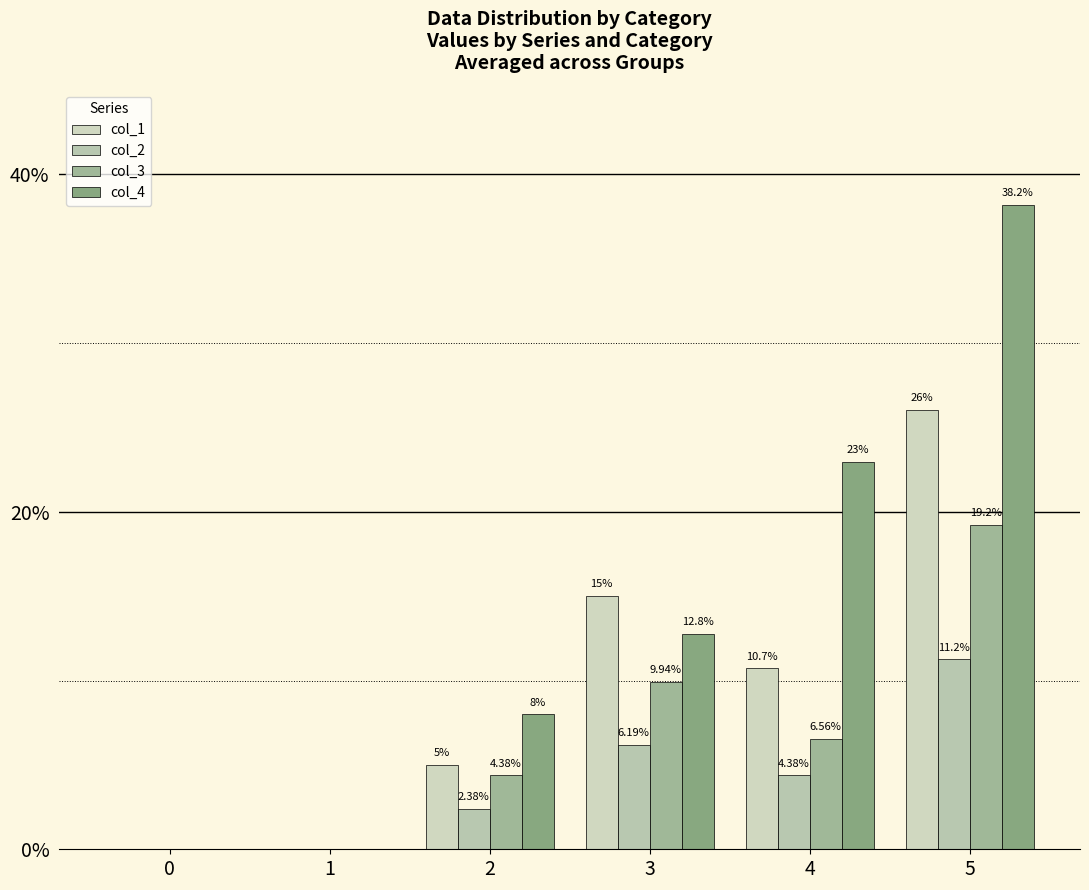

What is the average value of the col_3 series?

6.7